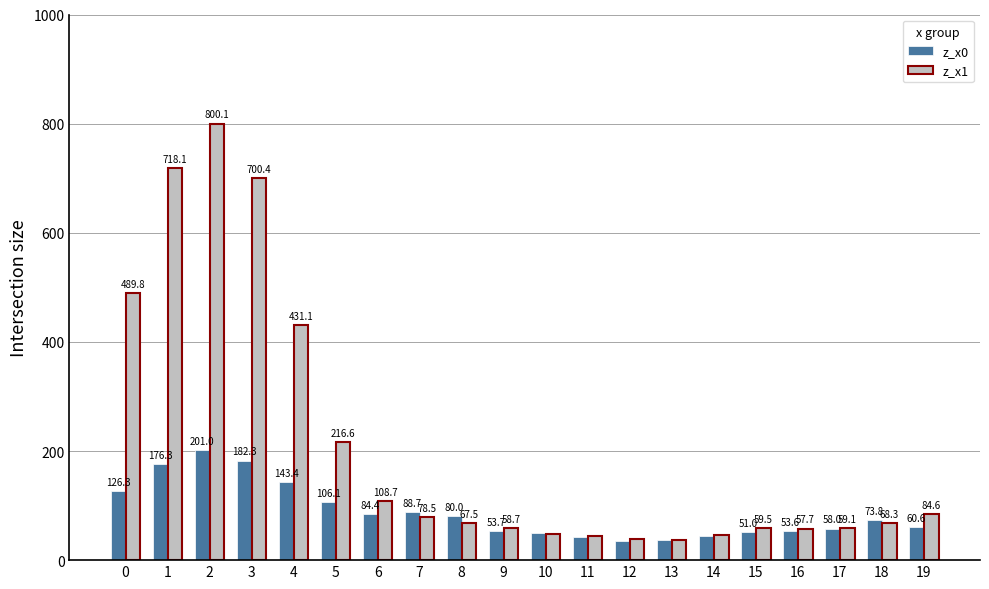

What is the value of the z_x0 bar at the 3rd from the left?

201.0